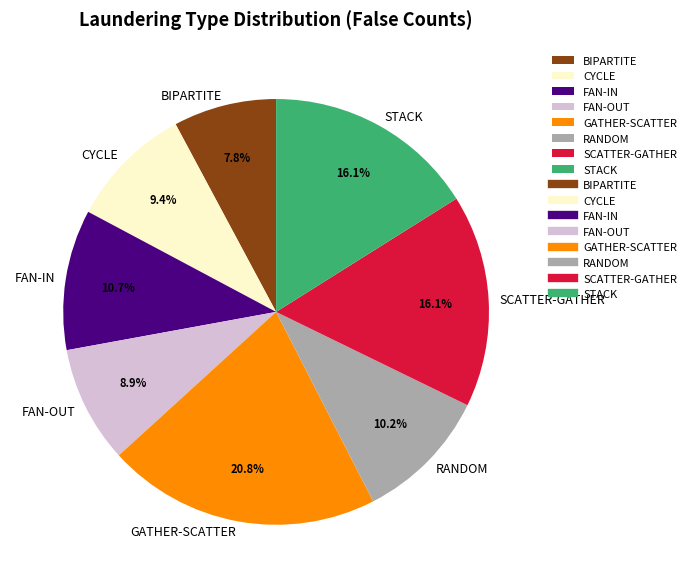

Between BIPARTITE and RANDOM, which is larger?

RANDOM